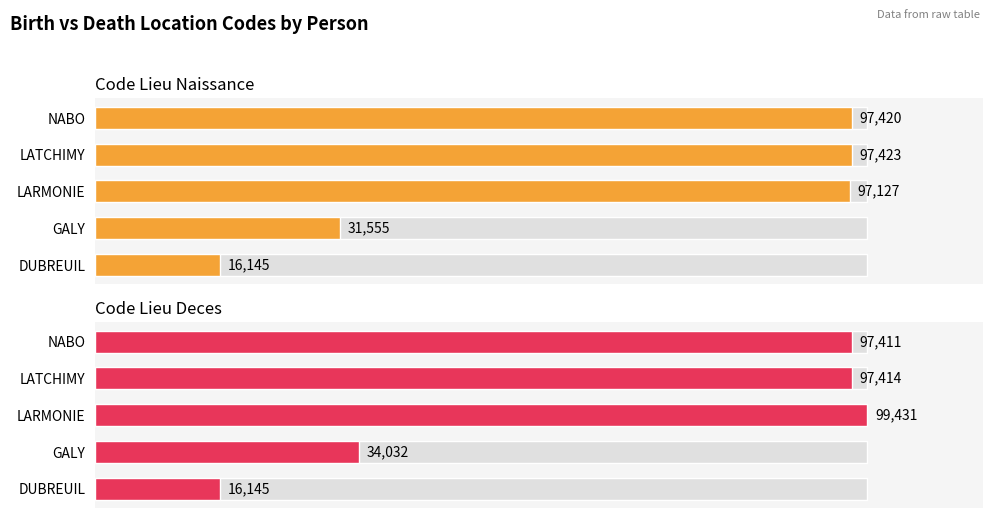

What is the sum of all code_lieu_naissance values?

339670